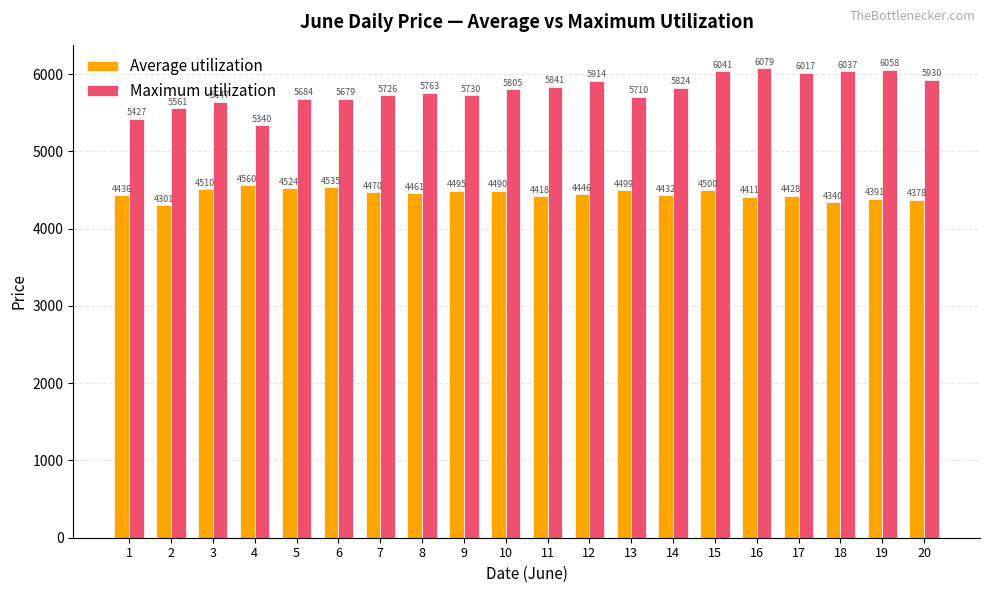

The Average utilization series shows 1861 at 12. True or false?

False